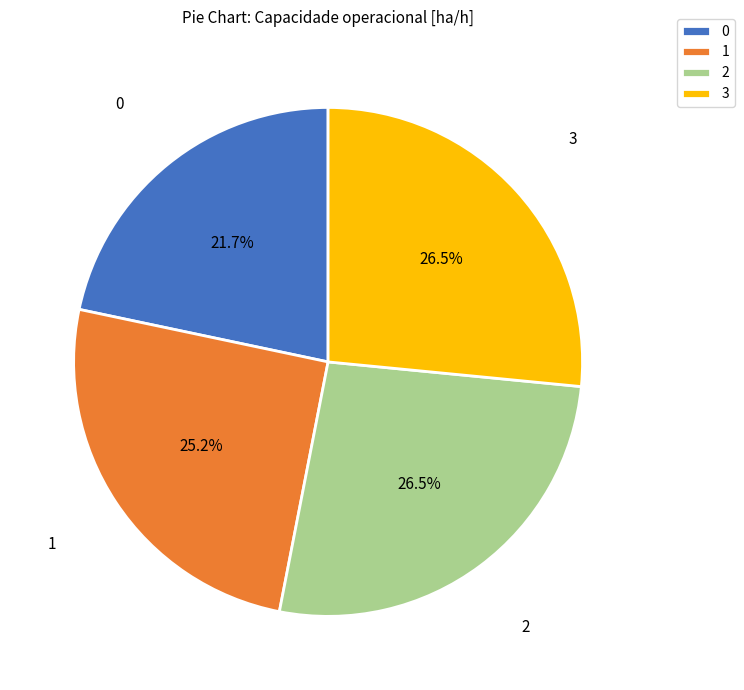

Does 2 represent more than half of the total?

No